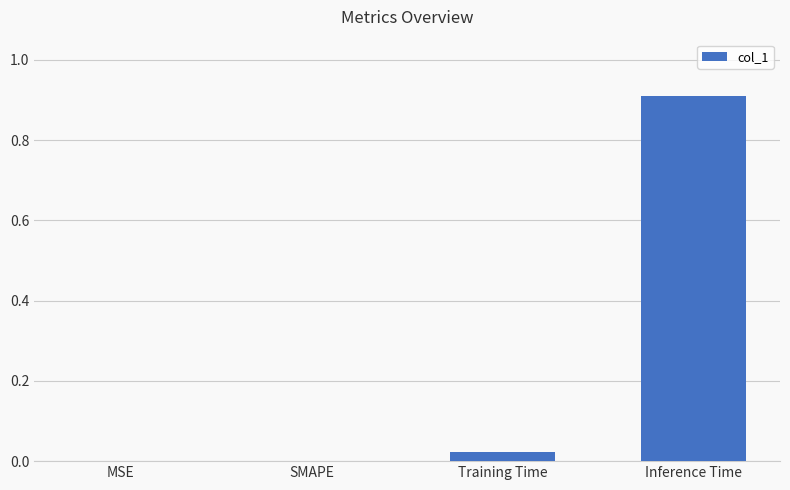

Which category has the highest value across all series?

Inference Time